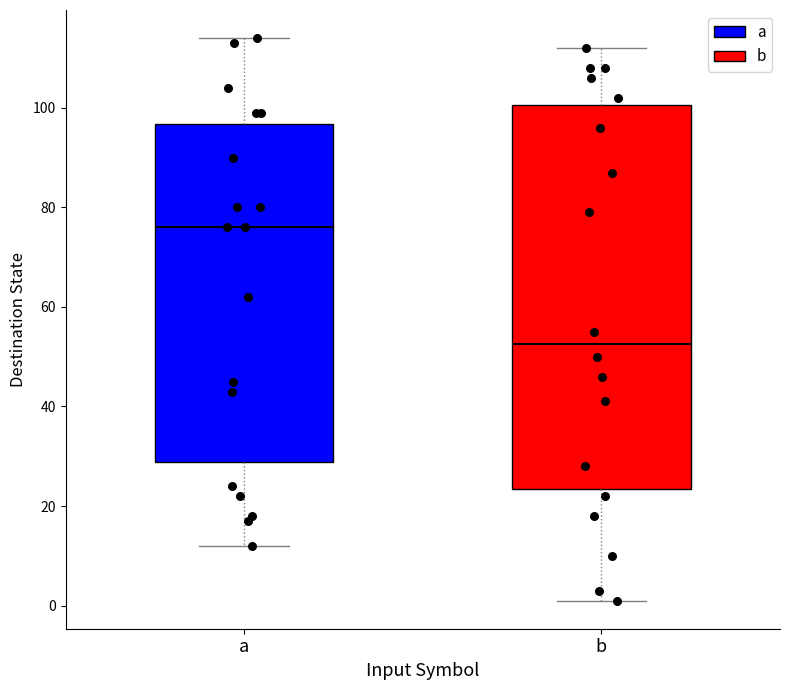

Reading left to right, transcribe this box plot: for each box, give where its median line is, the range the box spans, and where its two whiskers end, as read against the y-axis. The values are not printed on the chart, so give them approximately, as read against the axis.

a: median 76, box 28 to 96, whiskers 12 to 114
b: median 52, box 24 to 100, whiskers 2 to 112